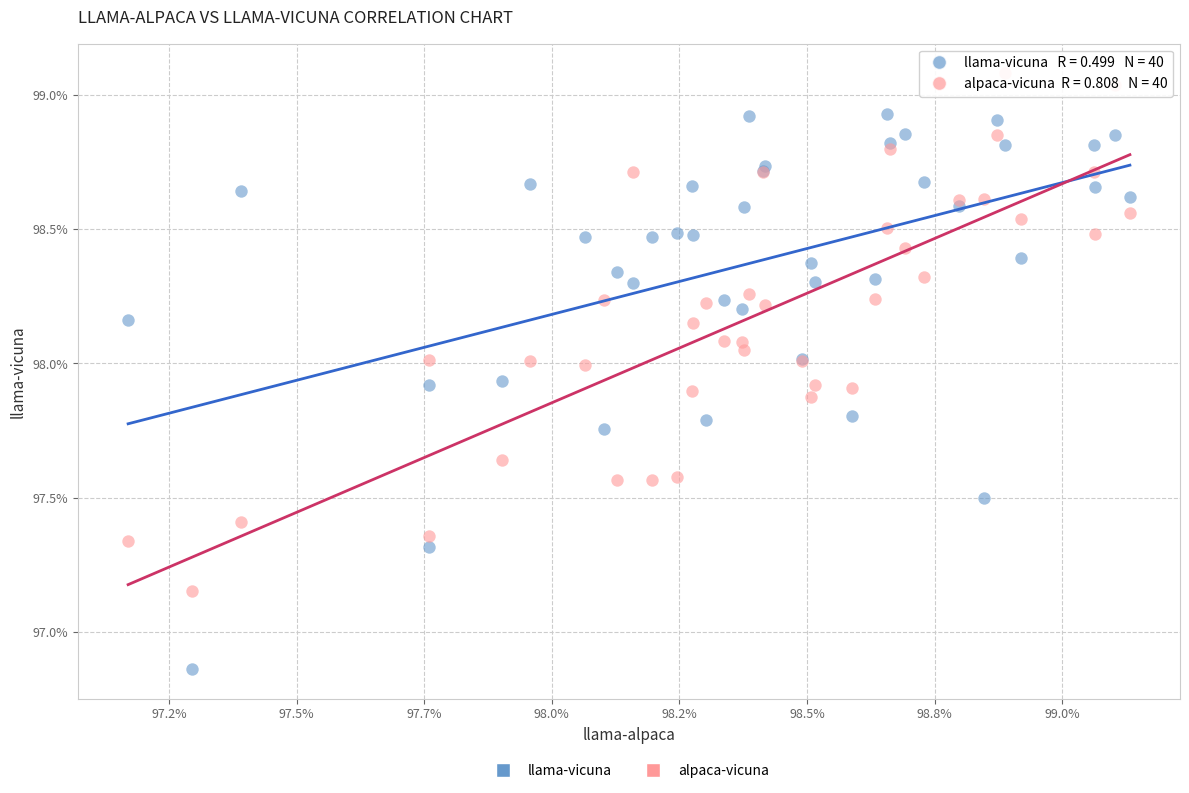

Which series has the largest Y range (max minus min)?

llama-vicuna